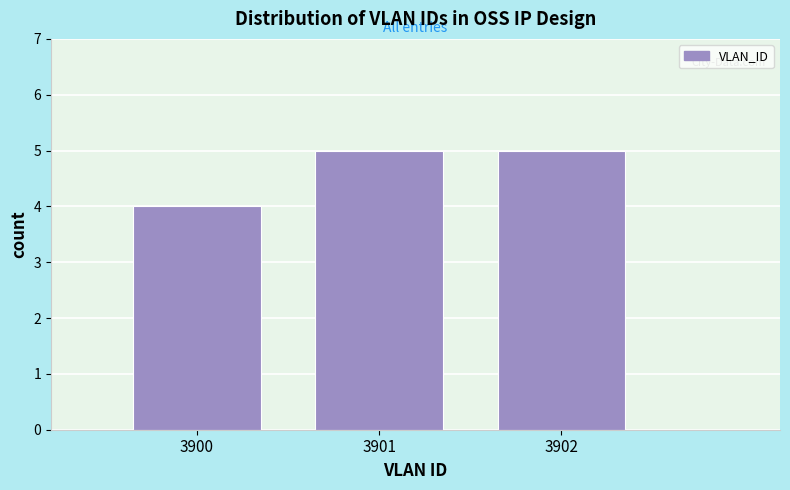

How tall is the bar that spans 3900.5 to 3901.5 on the x-axis? The values are not printed on the chart, so give them approximately, as read against the axis.

5